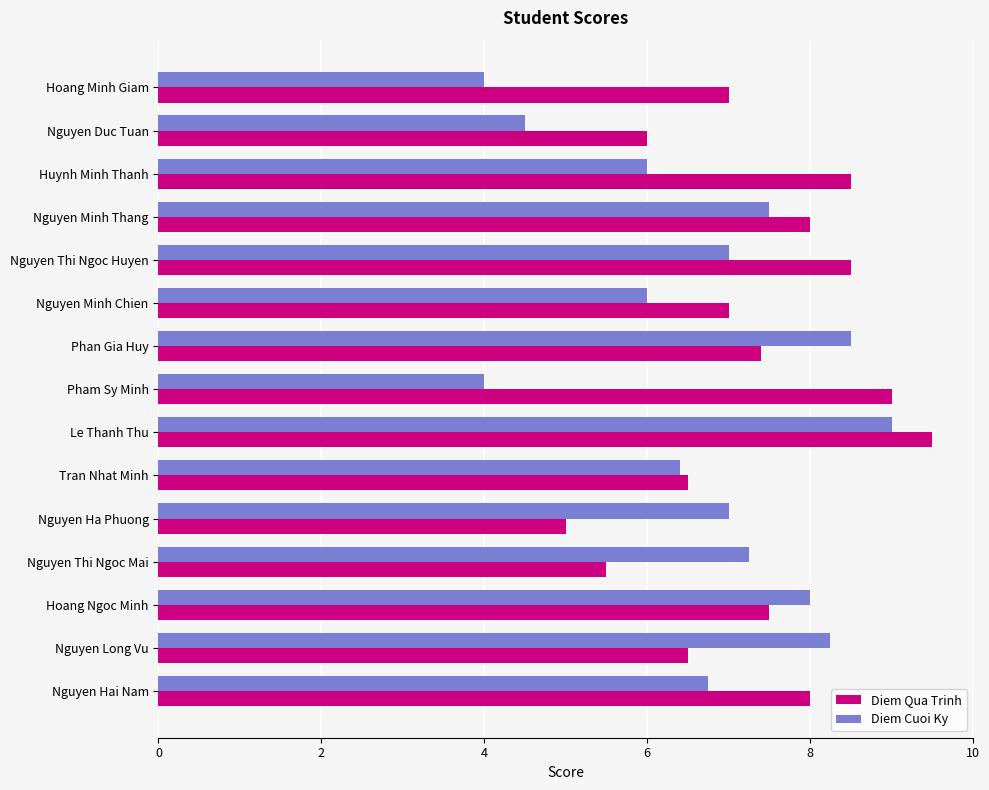

How many categories are shown in the chart?

15